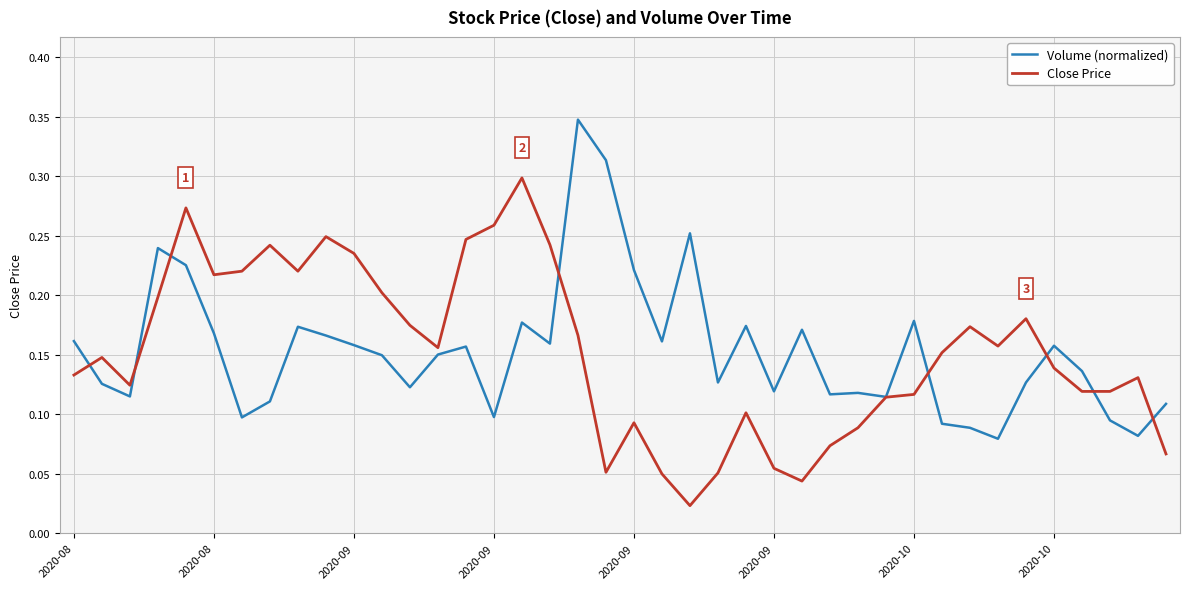

Rank the series by their maximum value, from highest to lowest.

Volume (normalized), Close Price